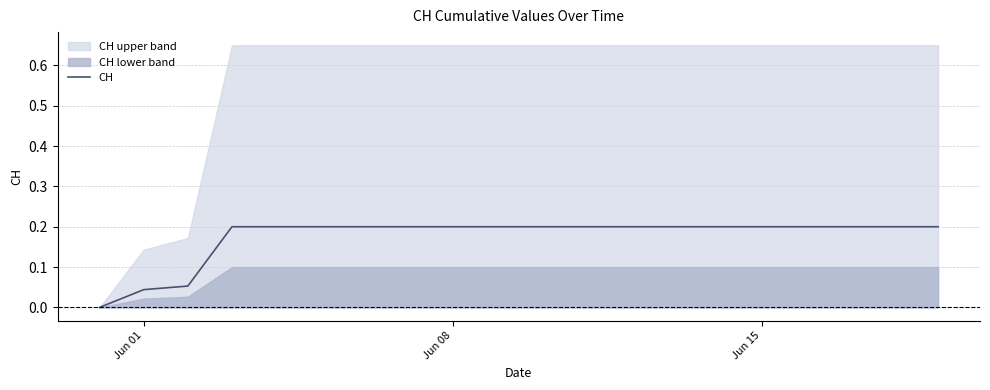

Is it true that CH equals 0.3 at Jun 15?

False